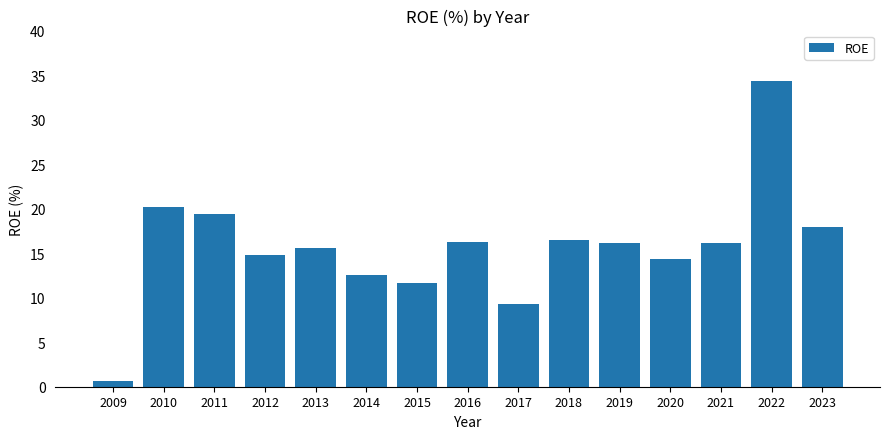

What is the difference between the values at 2016 and 2014?

3.6